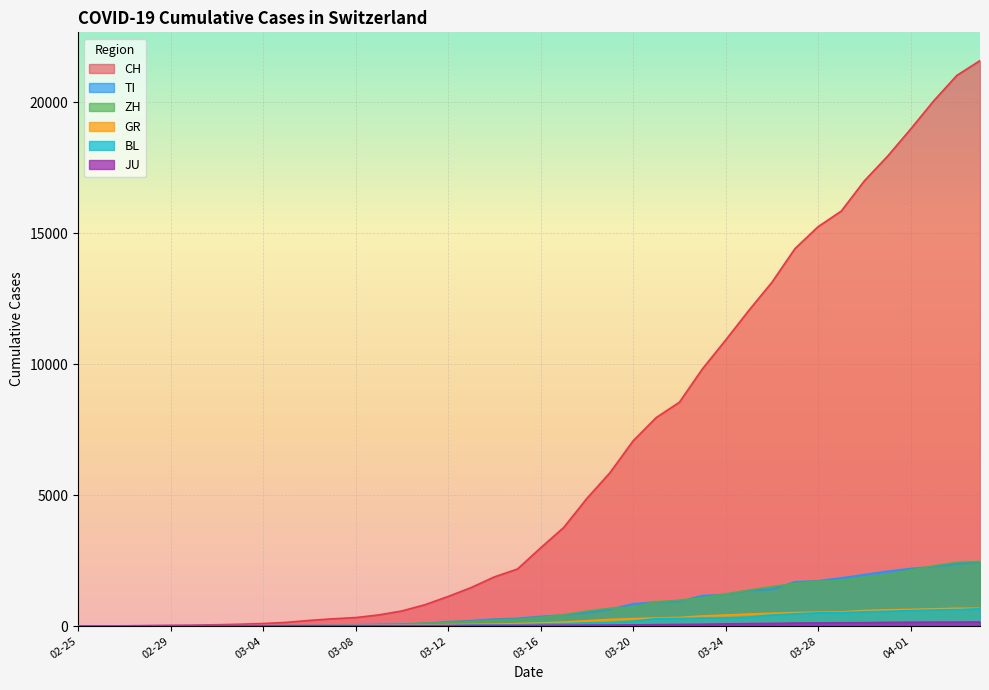

True or false: TI has a value of 1265 at 04-01.

False